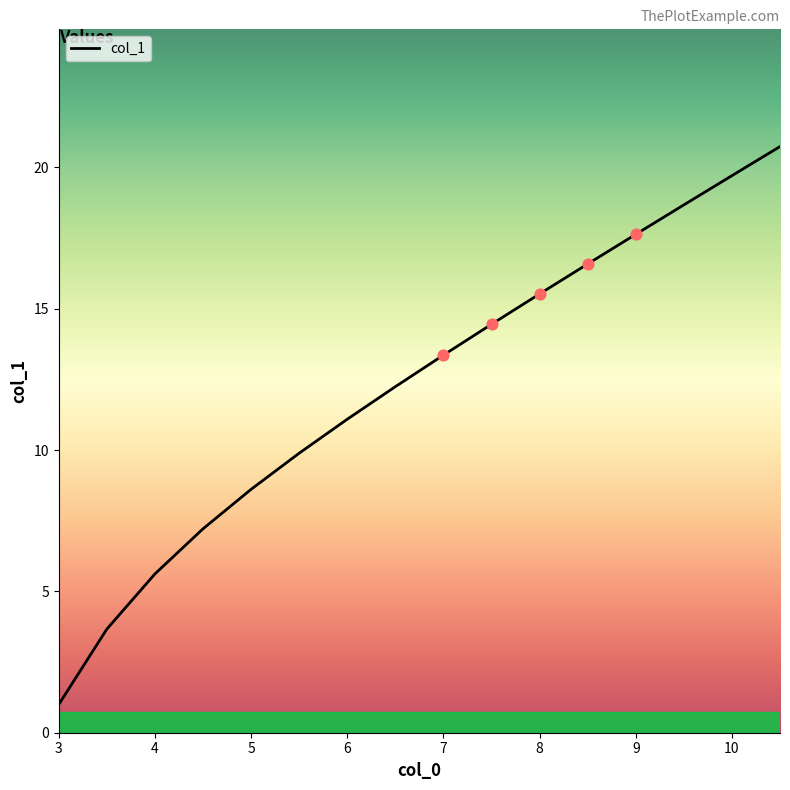

What is the smallest value displayed?

1.0